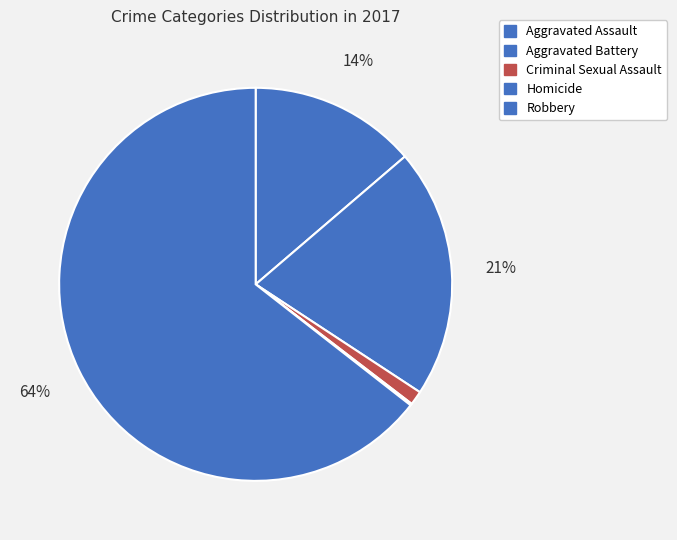

To the nearest percent, what is the difference between the Aggravated Battery and Homicide slice percentages?

20%